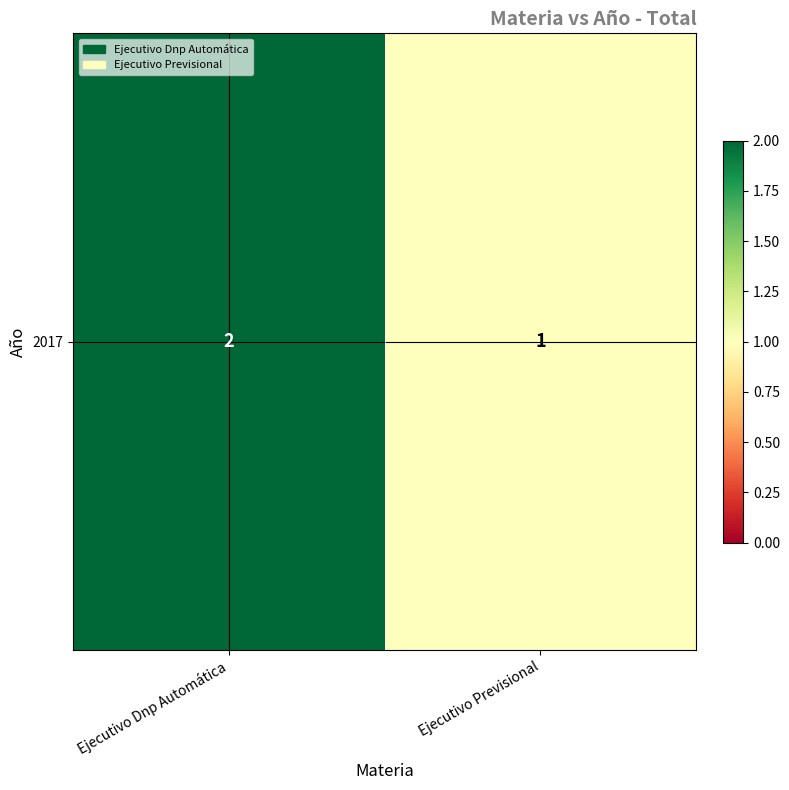

What is the change in value from Ejecutivo Dnp Automática to Ejecutivo Previsional?

-1